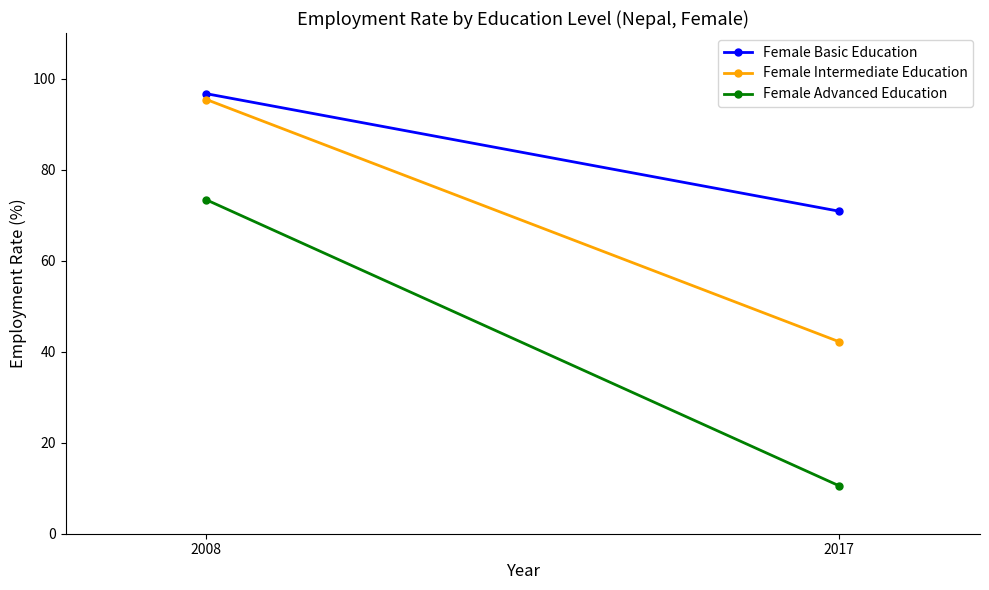

Rank the categories by Female Basic Education value from lowest to highest.

2017, 2008